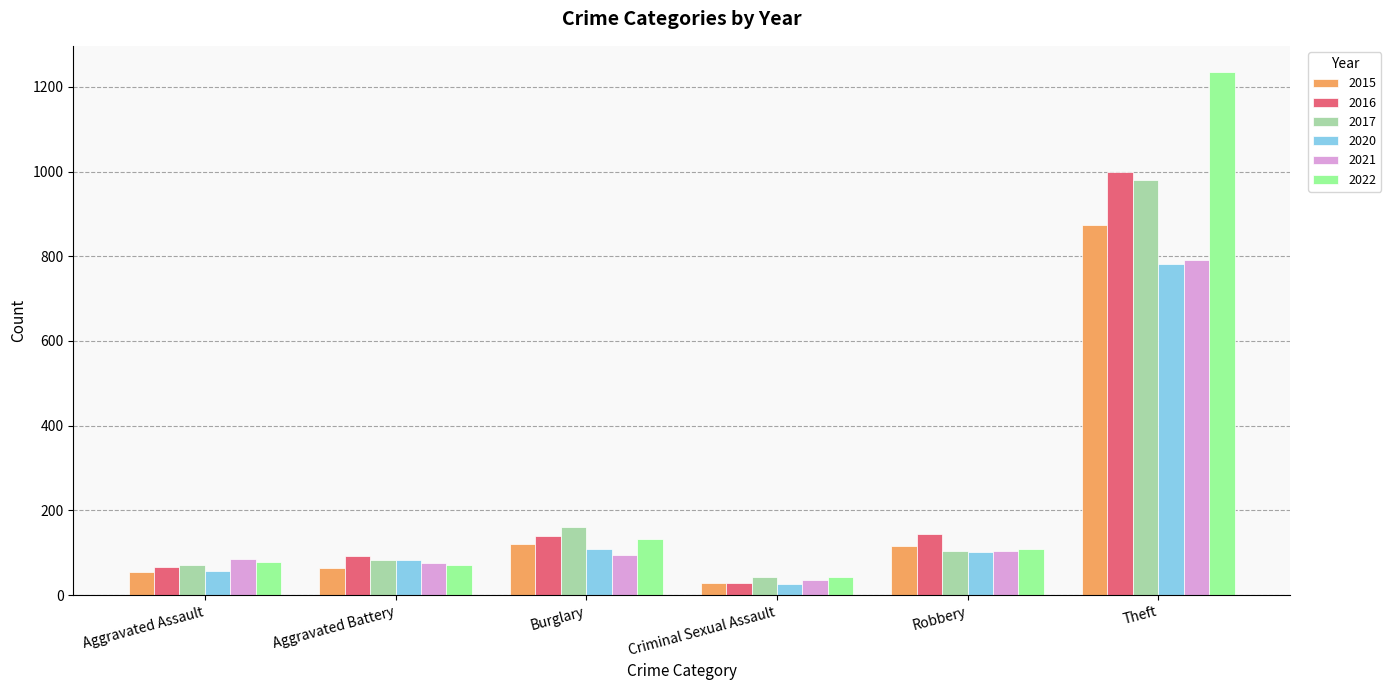

What is the sum of all 2021 values?

1188